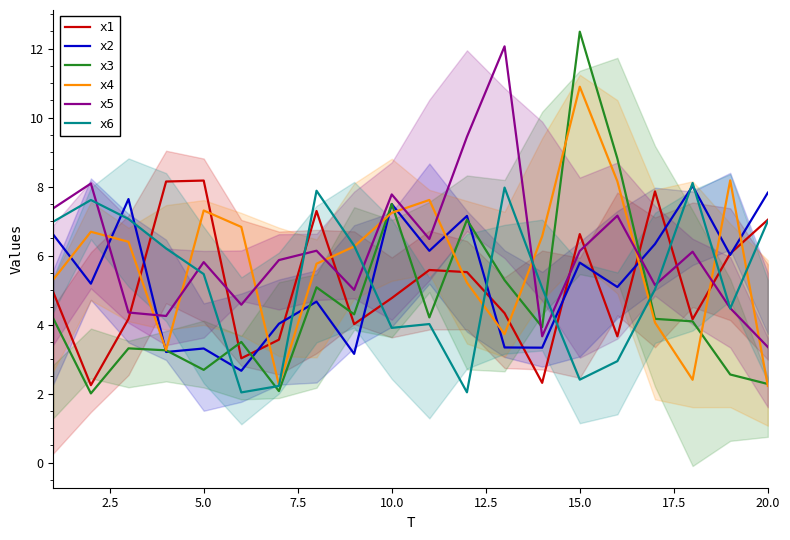

What are all the series names shown in the legend?

x1, x2, x3, x4, x5, x6